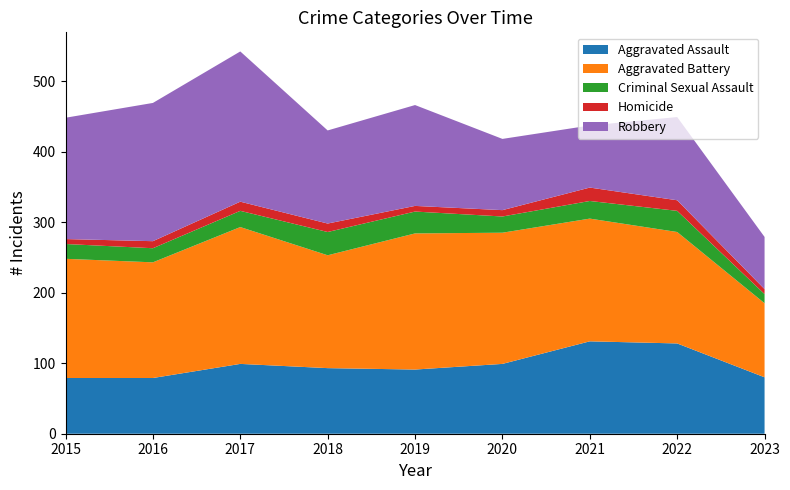

Reading left to right, extract all data points from this chart.

Aggravated Assault: 79	79	99	93	91	99	131	128	80
Aggravated Battery: 169	164	194	160	193	186	174	158	105
Criminal Sexual Assault: 21	20	23	33	31	23	25	30	13
Homicide: 7	10	13	12	8	9	19	15	7
Robbery: 172	196	213	132	143	101	88	118	74